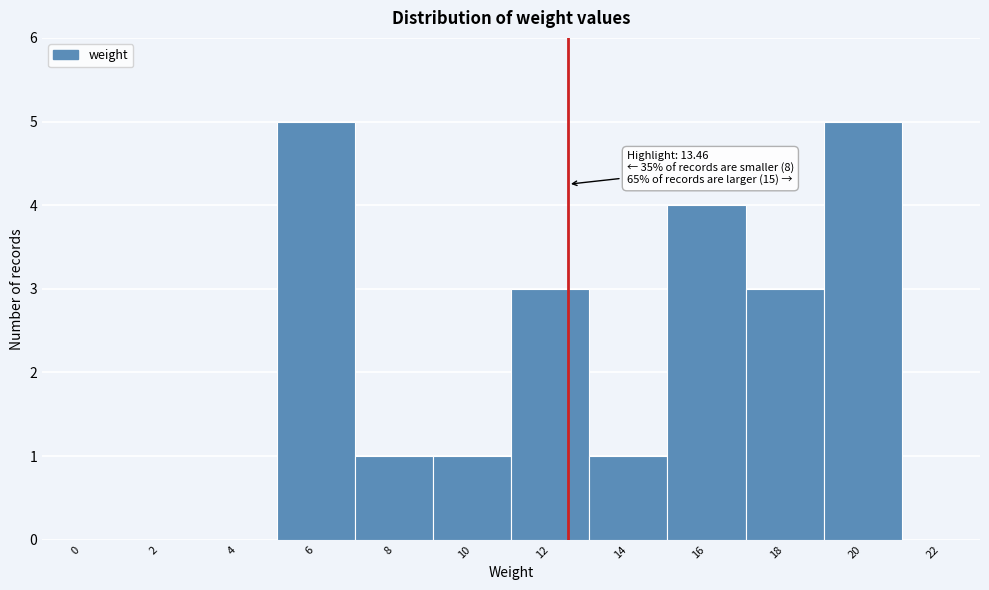

Reading right to left, transcribe all the data shown in this chart.

22=0	20=5	18=3	16=4	14=1	12=3	10=1	8=1	6=5	4=0	2=0	0=0